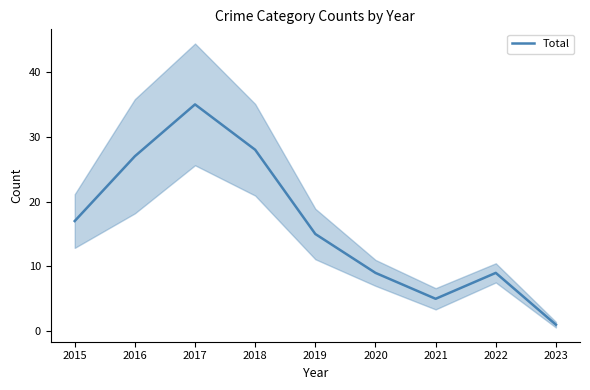

Between 2020 and 2017, which is larger?

2017